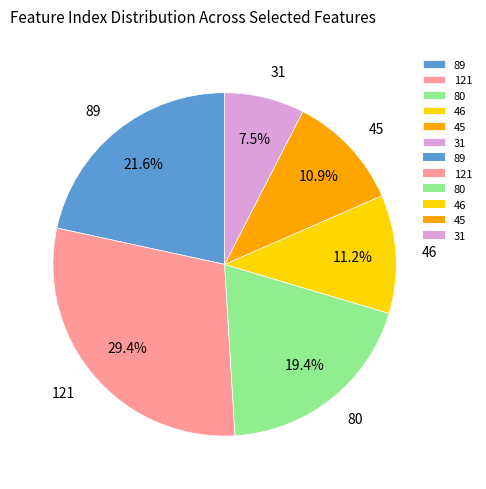

What is the largest slice in the pie chart?

121